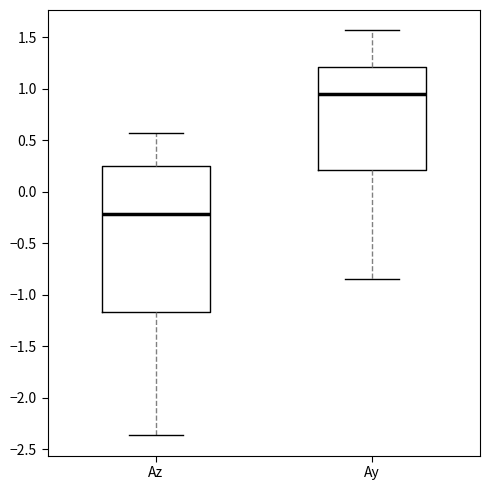

Which box has the lowest median line?

Az